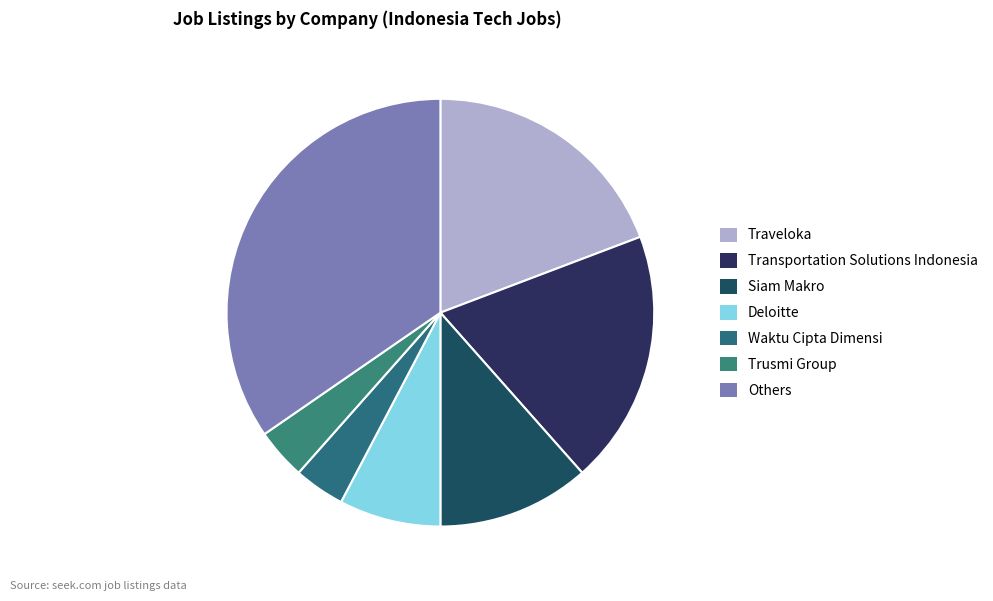

How many segments does this pie chart have?

7